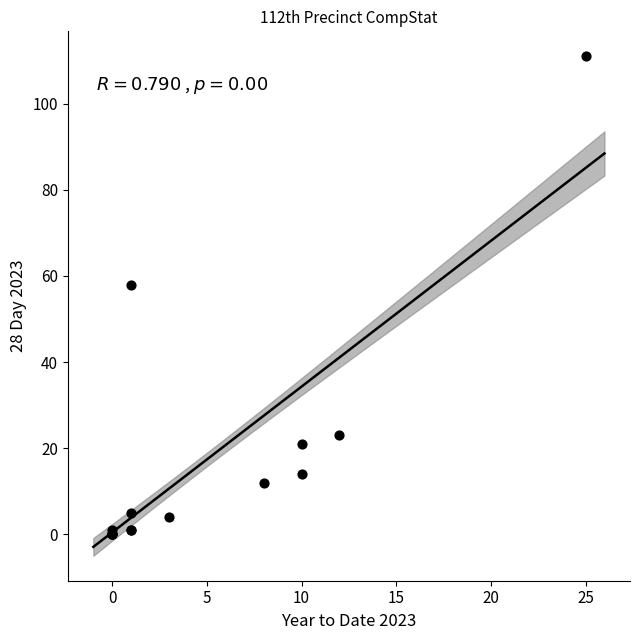

What Y value in the scatter plot is closest to 55?

58